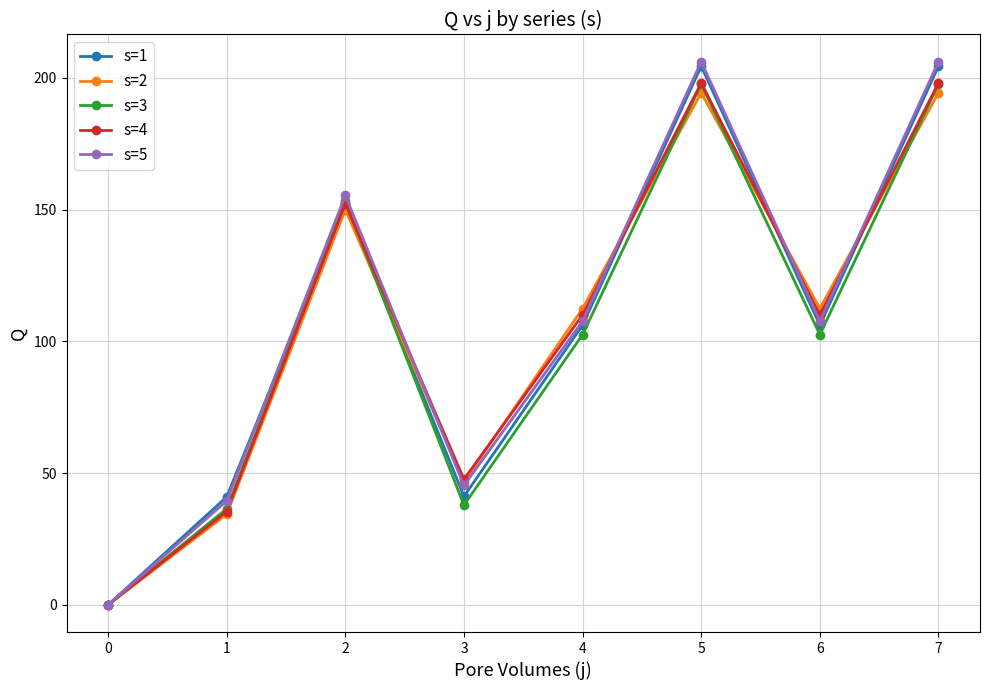

Is this an area chart (filled region under the line)?

No